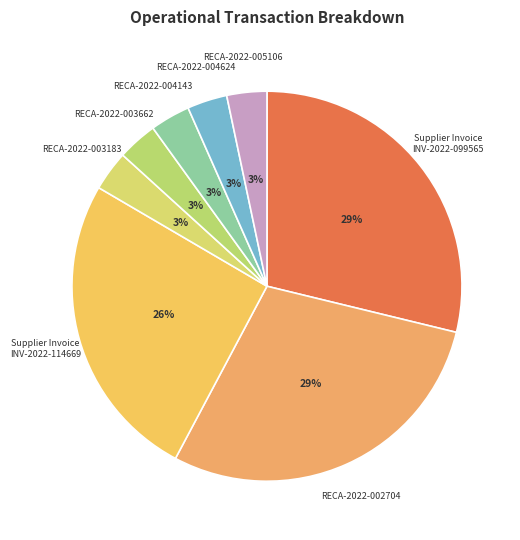

Approximately how many times larger is the value at RECA-2022-003183 compared to RECA-2022-004143?

1.0